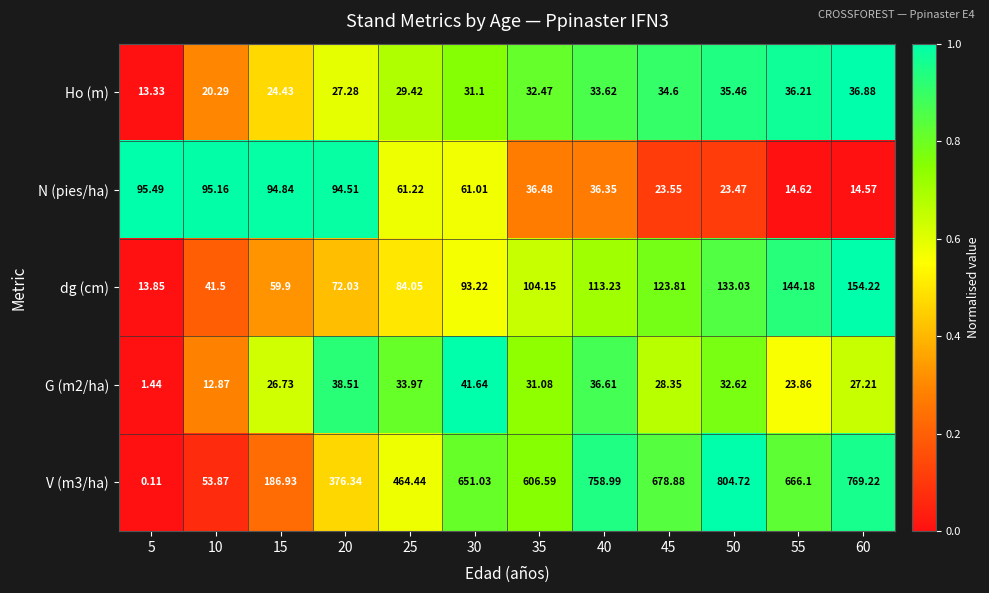

Is the value of N (pies/ha) at 35 greater than the value of G (m2/ha) at 10?

Yes